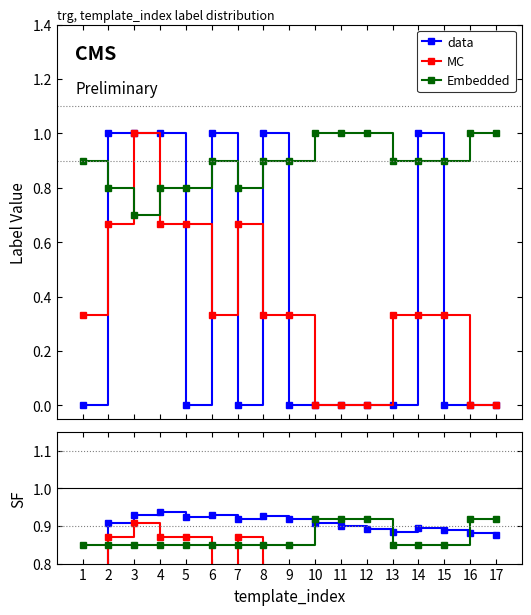

Does the chart display data point markers on the line(s)?

Yes